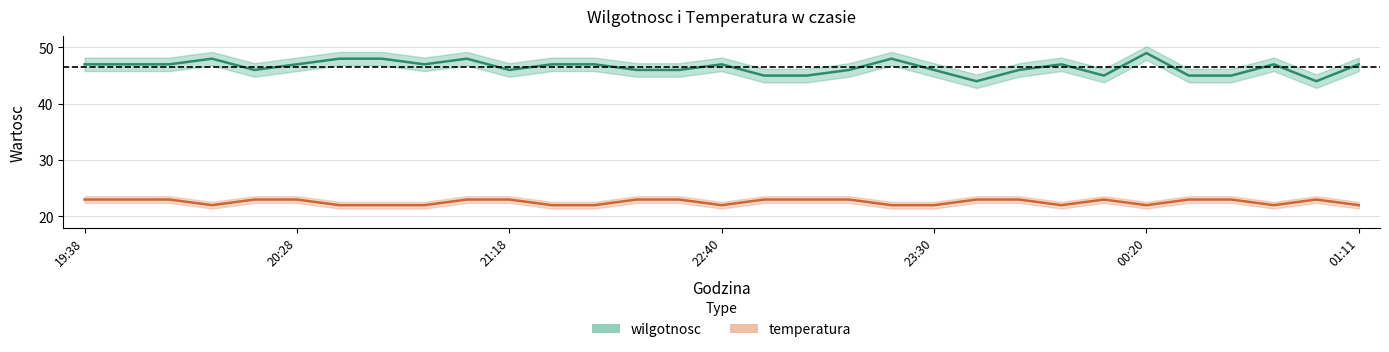

The temperatura series shows 36 at 00:20. True or false?

False